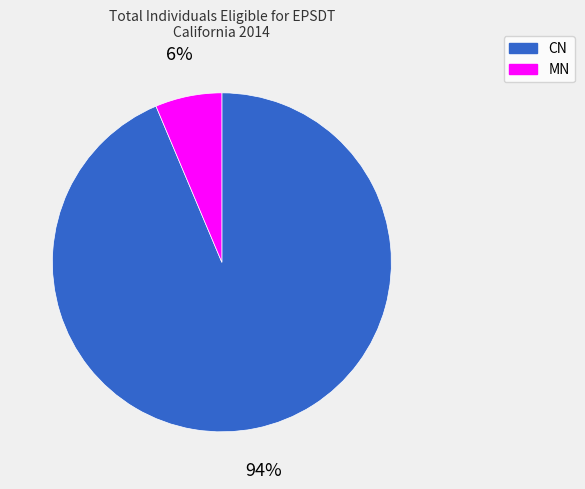

Does any single category account for the majority?

Yes